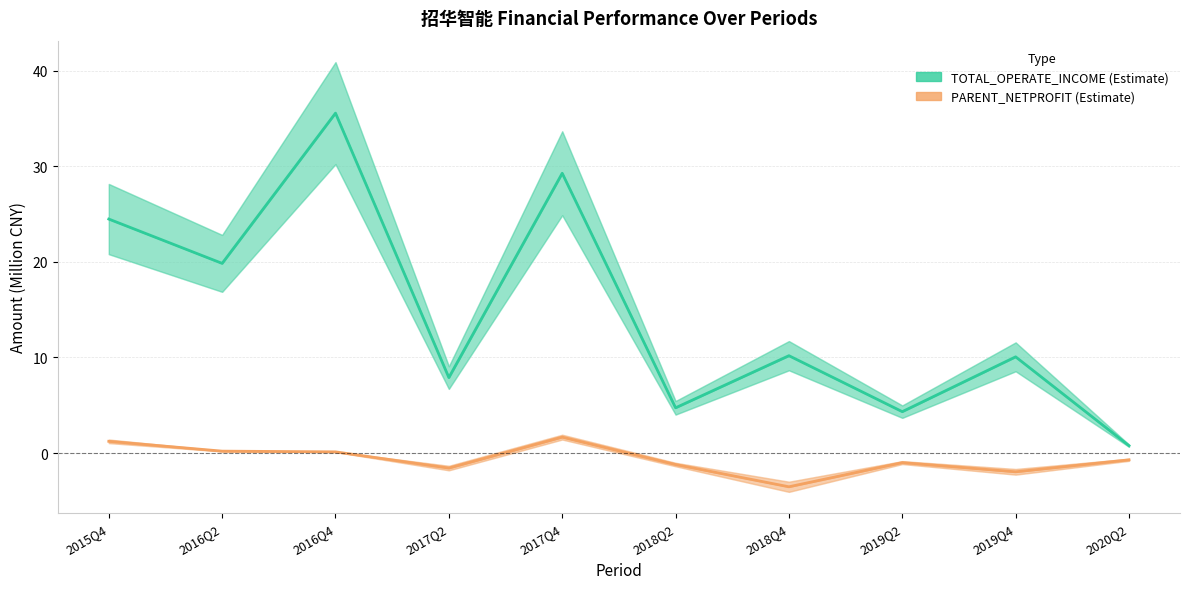

What is the sum of all TOTAL_OPERATE_INCOME values?

147.2